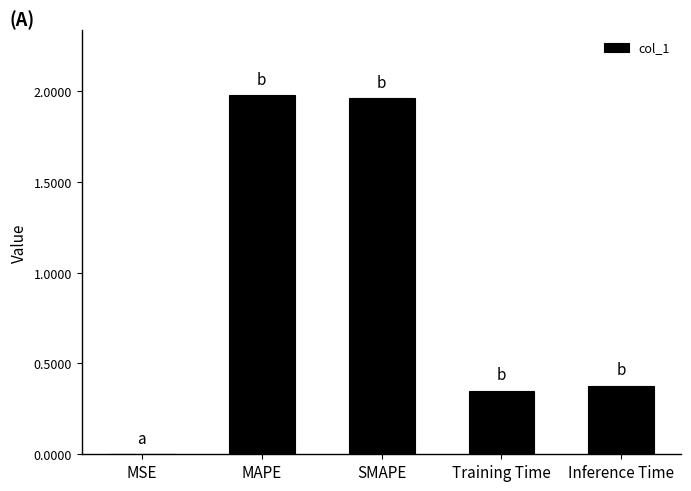

What is the sum of all values?

4.7